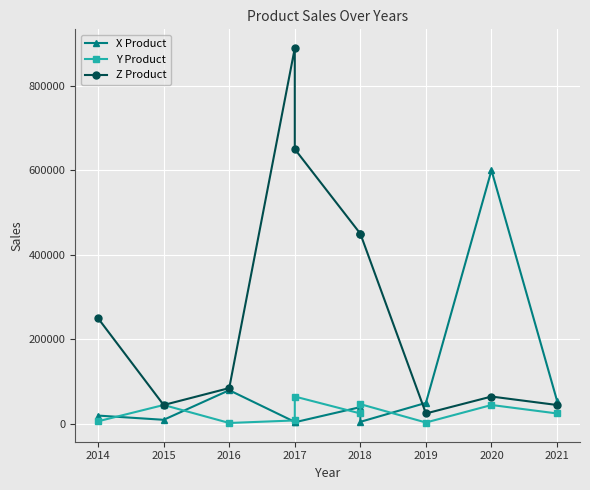

What is the value of the X Product point at the 5th from the left?

4200